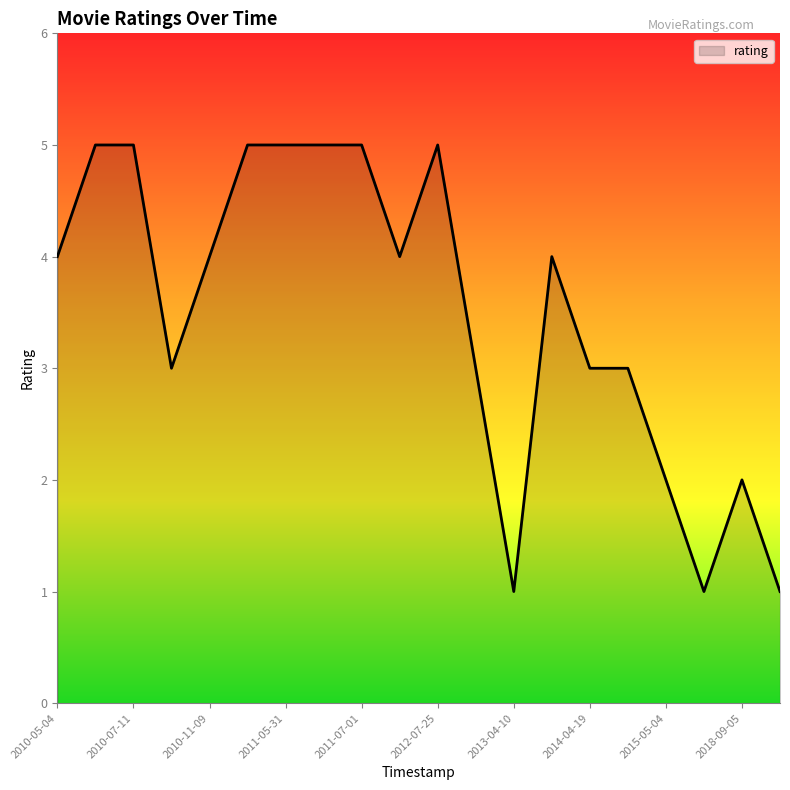

What is the difference between the maximum and minimum values?

4